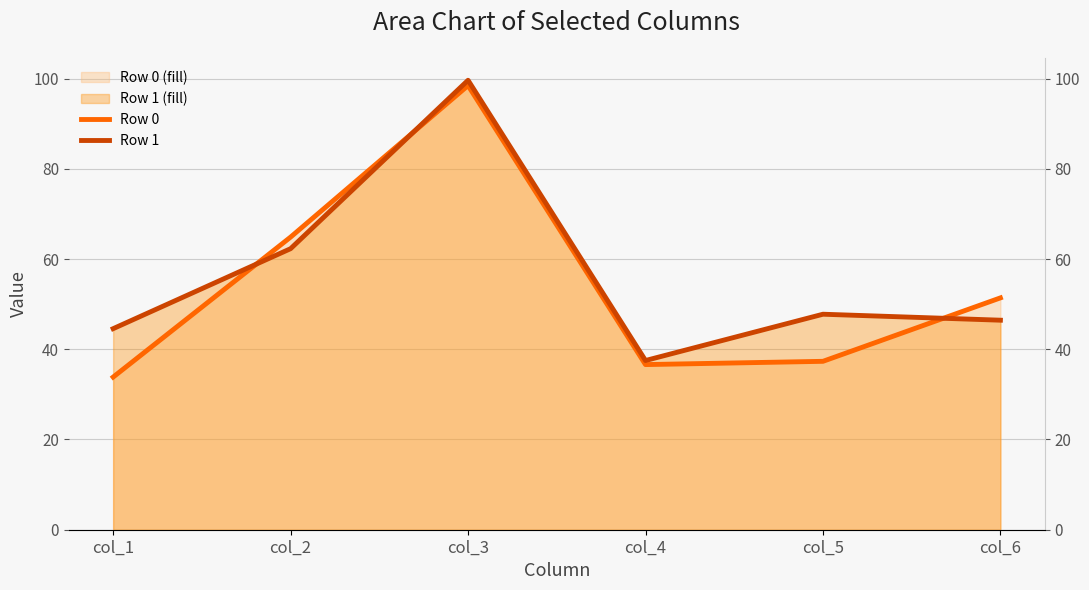

Between col_1 and col_6, which series saw the biggest shift?

Row 0